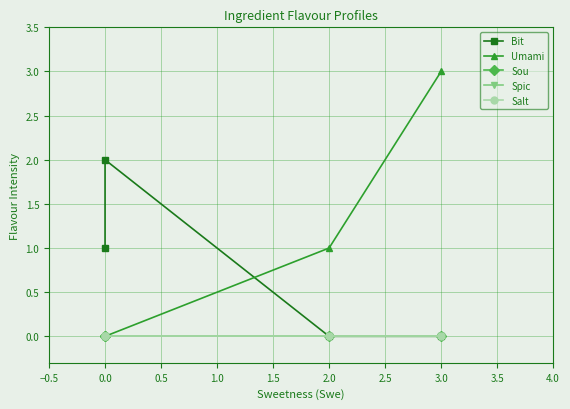

True or false: Salt has more than 2 points higher than both neighbors.

False